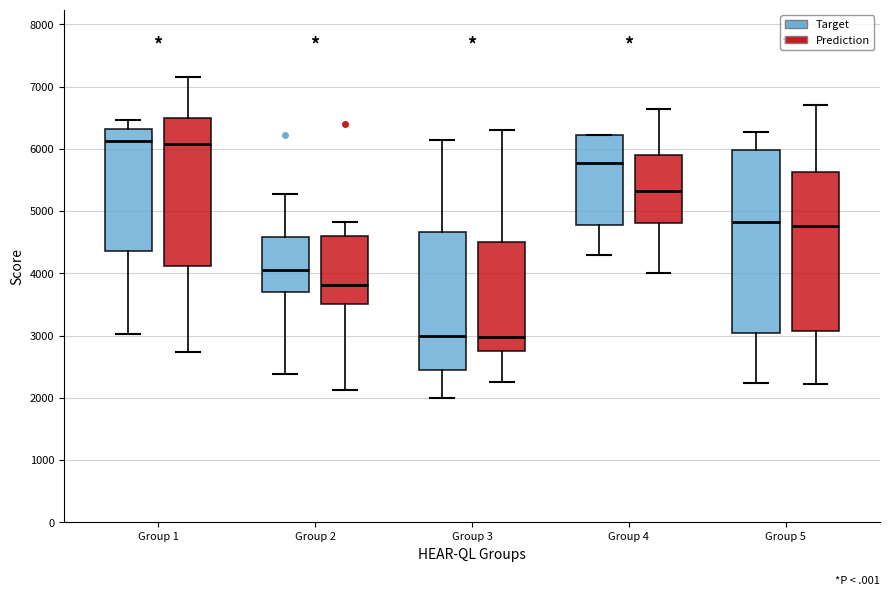

Reading left to right, transcribe this box plot: for each box, give where its median line is, the range the box spans, and where its two whiskers end, as read against the y-axis. The values are not printed on the chart, so give them approximately, as read against the axis.

Group 1 (Target): median 6100, box 4400 to 6300, whiskers 3000 to 6500
Group 1 (Prediction): median 6100, box 4100 to 6500, whiskers 2700 to 7200
Group 2 (Target): median 4100, box 3700 to 4600, whiskers 2400 to 5300
Group 2 (Prediction): median 3800, box 3500 to 4600, whiskers 2100 to 4800
Group 3 (Target): median 3000, box 2400 to 4700, whiskers 2000 to 6100
Group 3 (Prediction): median 3000, box 2800 to 4500, whiskers 2200 to 6300
Group 4 (Target): median 5800, box 4800 to 6200, whiskers 4300 to 6200
Group 4 (Prediction): median 5300, box 4800 to 5900, whiskers 4000 to 6600
Group 5 (Target): median 4800, box 3100 to 6000, whiskers 2200 to 6300
Group 5 (Prediction): median 4800, box 3100 to 5600, whiskers 2200 to 6700